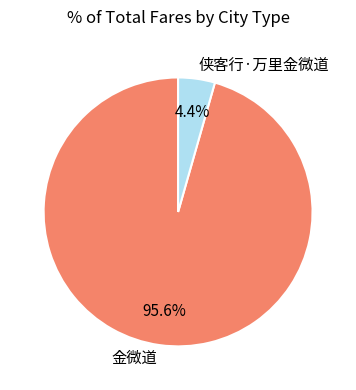

The 侠客行·万里金微道 slice represents 4% of the pie. True or false?

True